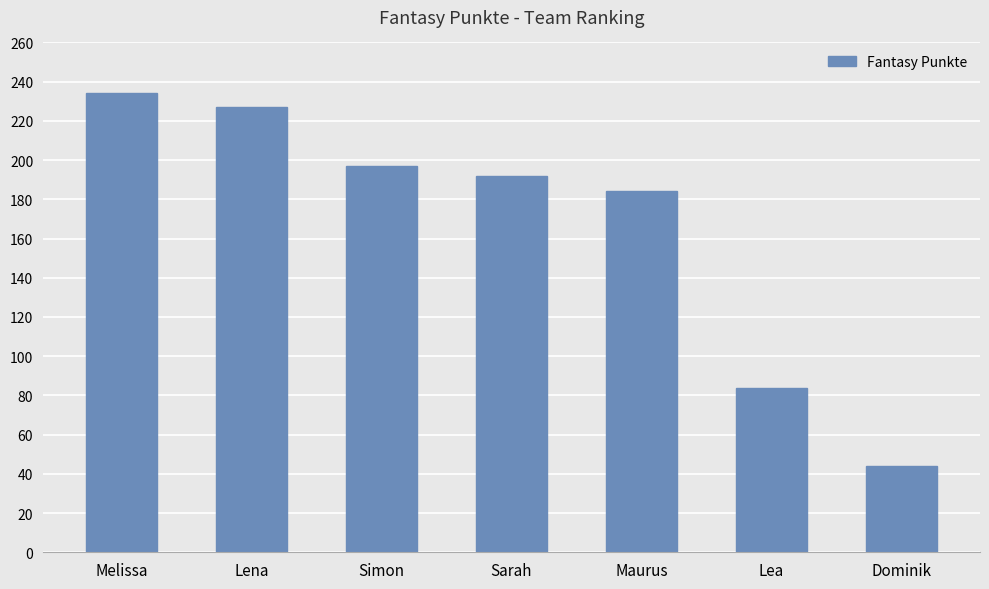

How many data points are less than 192?

3